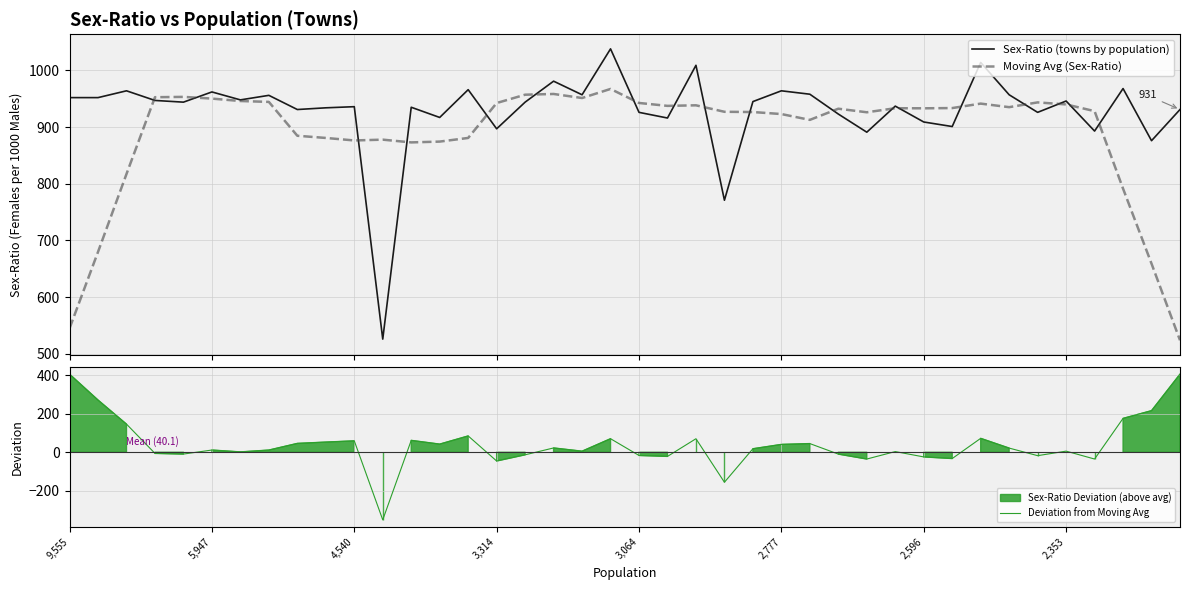

How many interior local peaks does the Sex-Ratio (towns by population) series have?

14